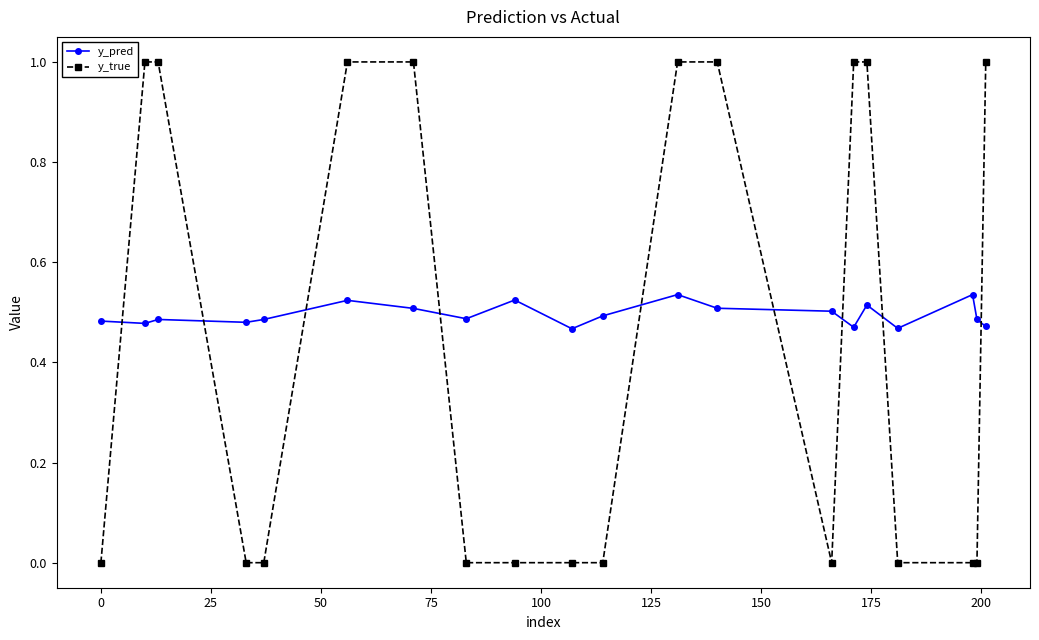

Which series ends up on top after the final intersection of y_true and y_pred?

y_true